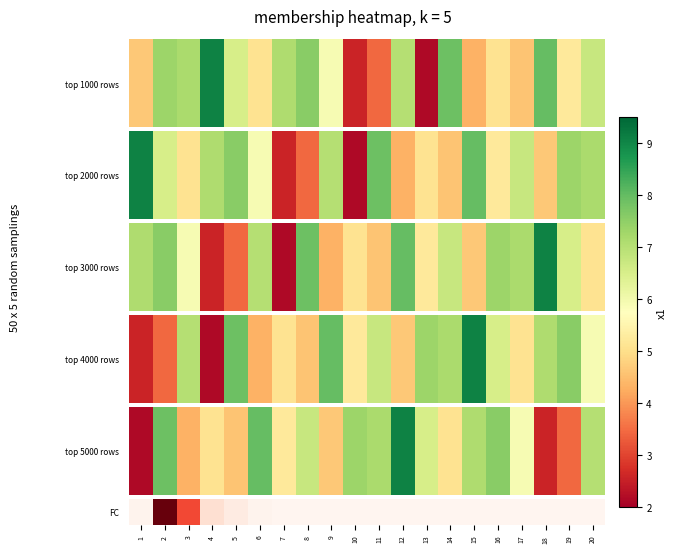

What is the sum of the values at 3 and 15?

0.6